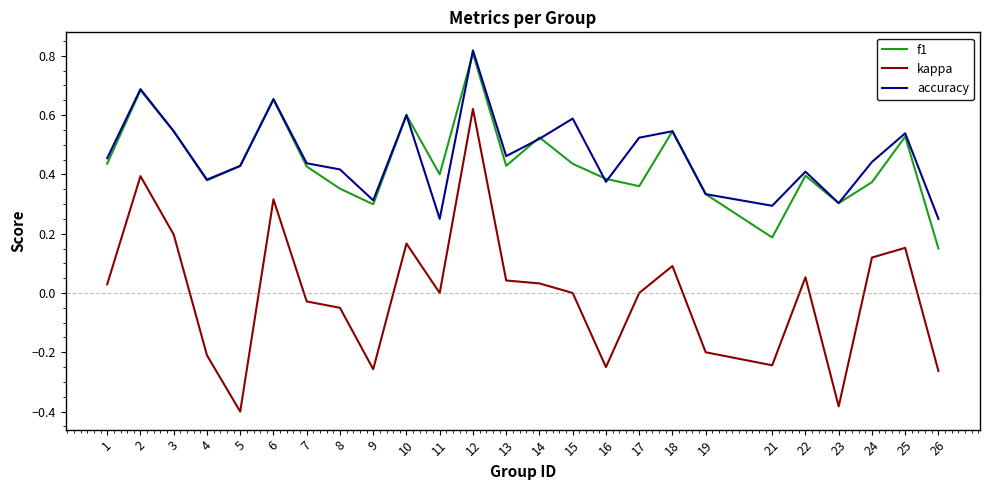

What are all the series names shown in the legend?

f1, kappa, accuracy